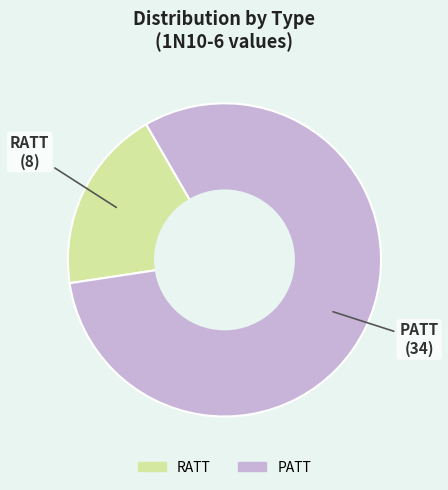

Which category has the smallest portion of the pie?

RATT